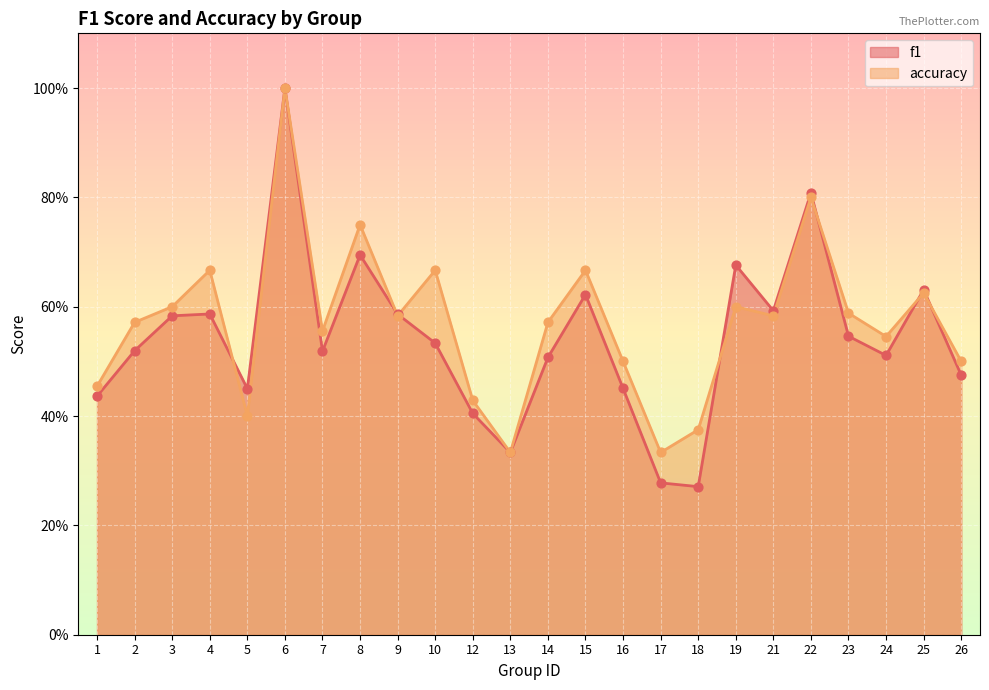

What are all the series names shown in the legend?

f1, accuracy